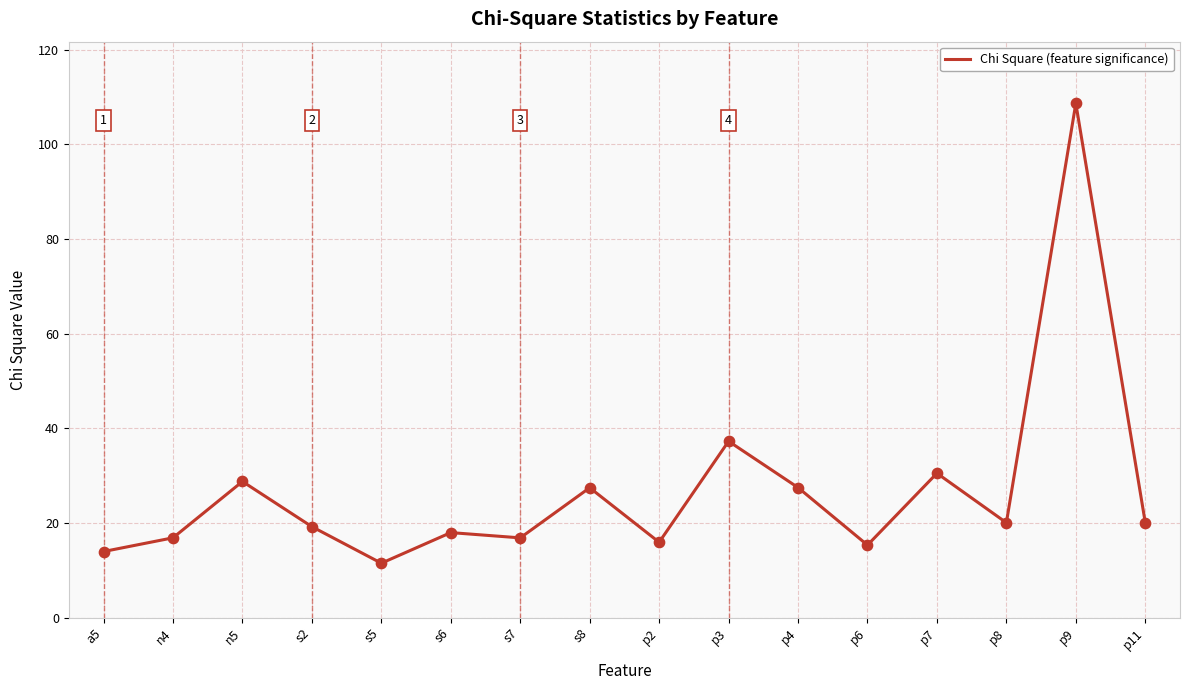

What is the change in value from n4 to p3?

+20.4